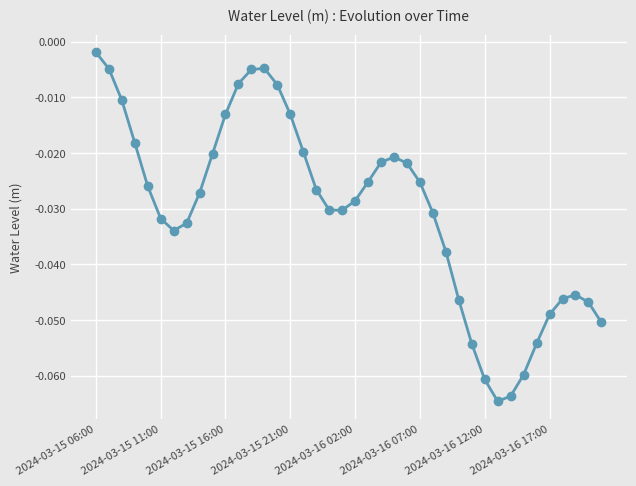

True or false: there are more than 1 points higher than both neighbors.

True